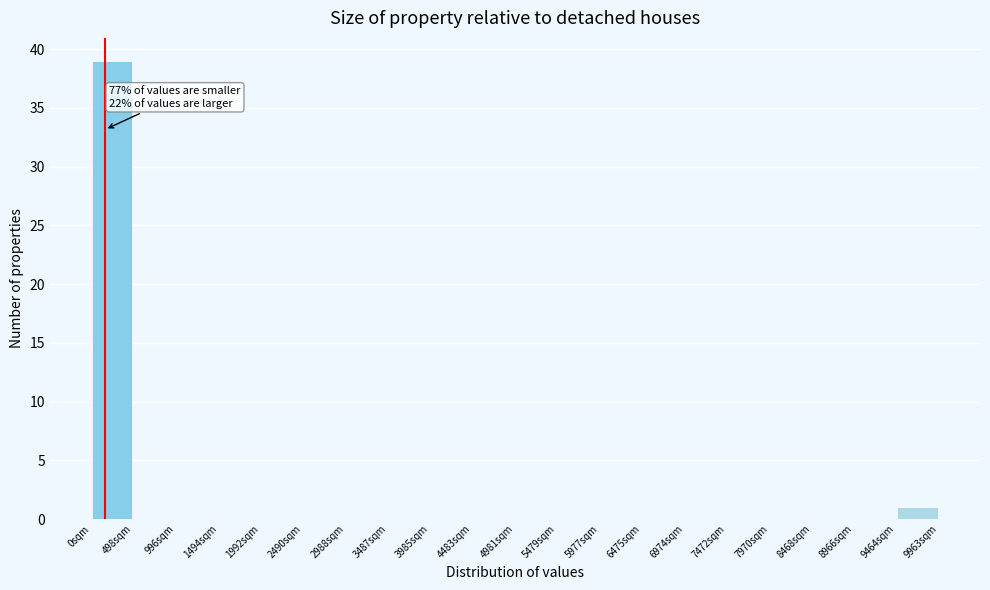

Which range on the x-axis has the tallest bar?

0 to 500